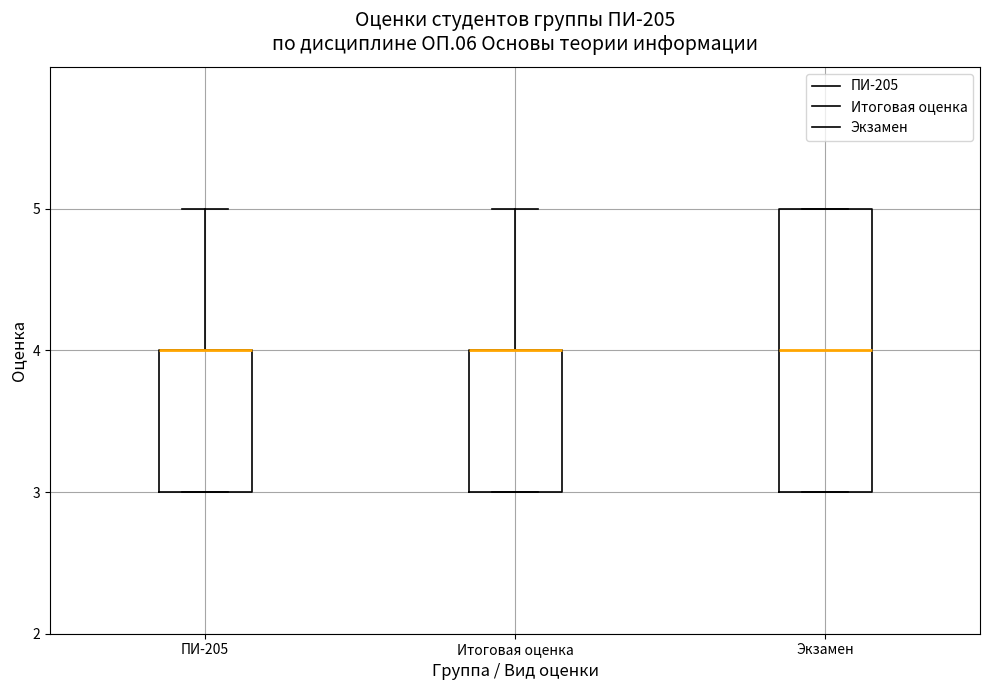

Reading left to right, read every box against the y-axis: the position of its median line, the range the box covers, and the ends of its whiskers. The values are not printed on the chart, so give them approximately, as read against the axis.

ПИ-205: median 4 (drawn on the box's upper edge), box 3 to 4, whiskers 3 to 5
Итоговая оценка: median 4 (drawn on the box's upper edge), box 3 to 4, whiskers 3 to 5
Экзамен: median 4, box 3 to 5, whiskers 3 to 5